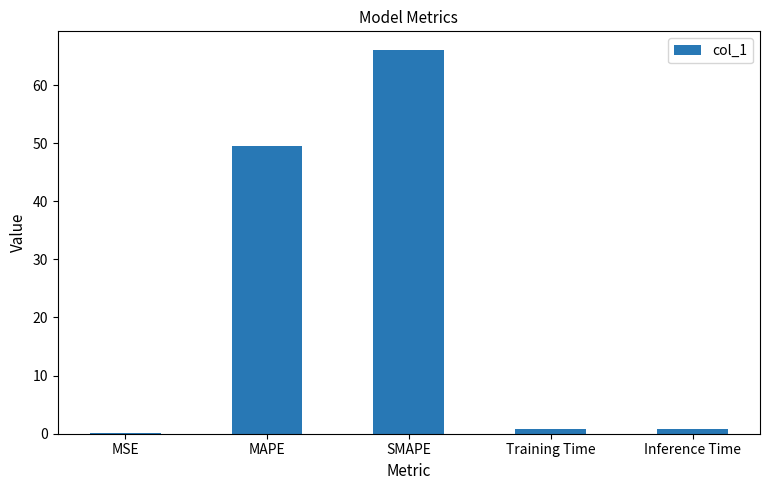

True or false: the data shows 49.6 at MAPE.

True